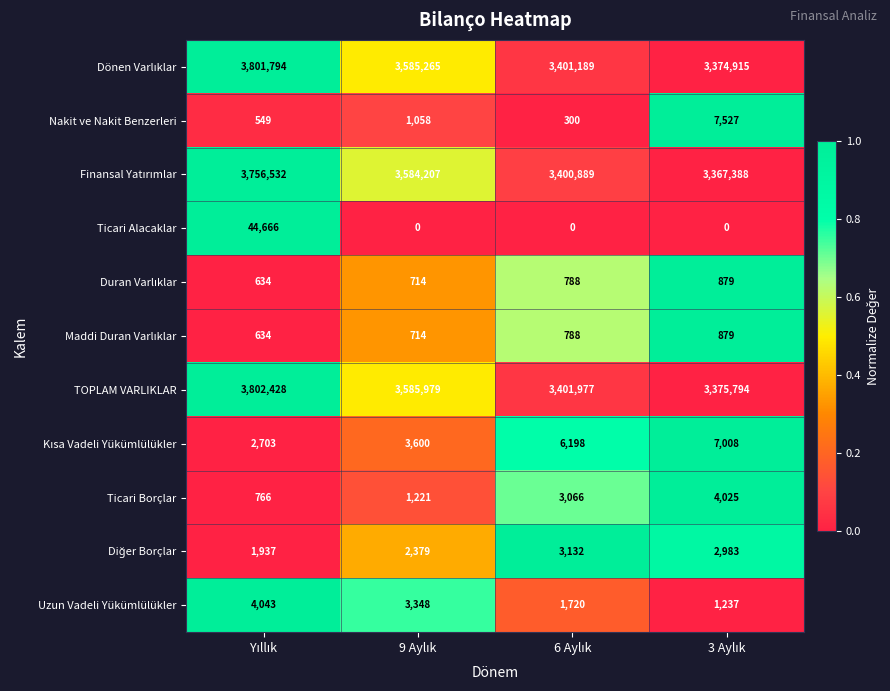

How many data points does each series have?

4